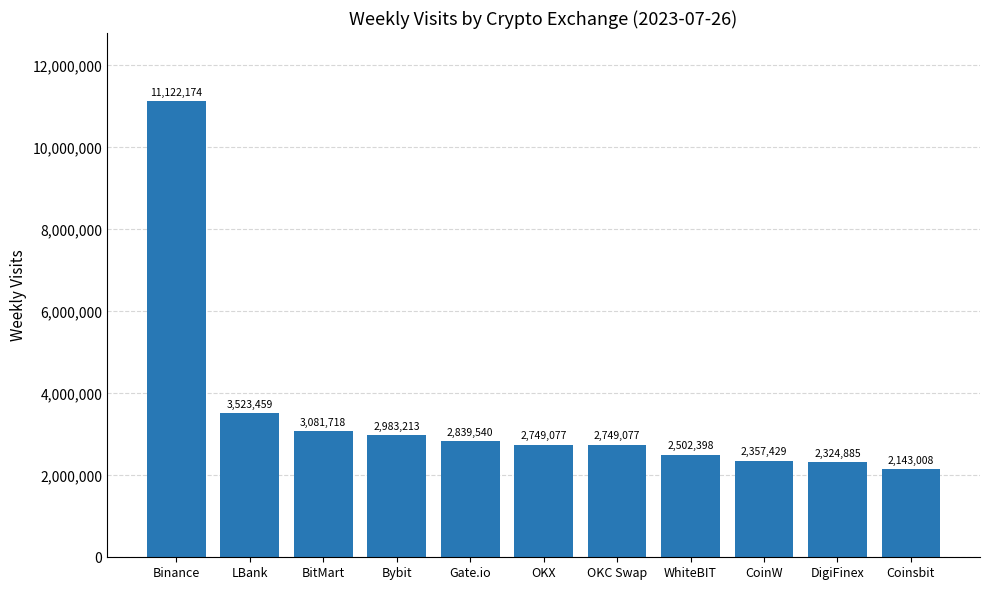

How many series are shown in this chart?

1